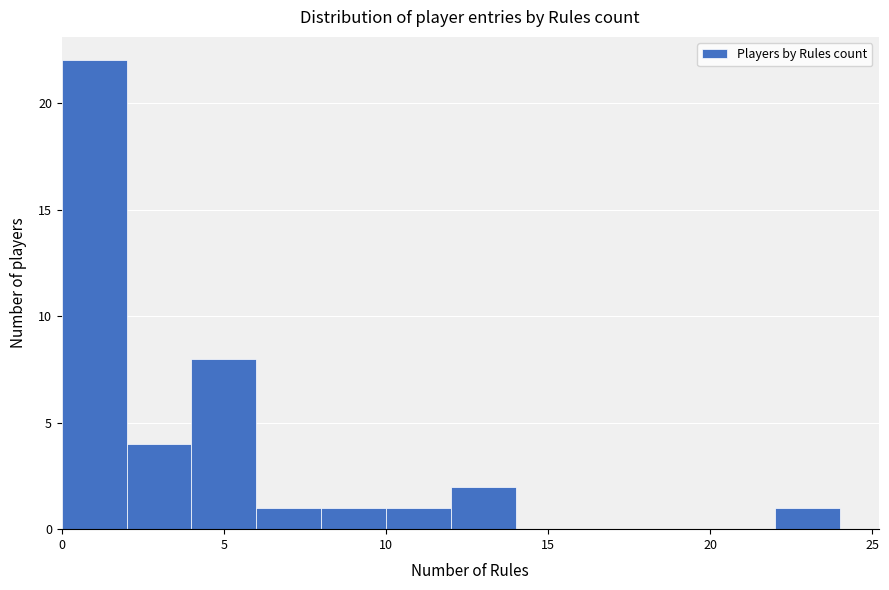

Over which range of the x-axis is the bar tallest?

0 to 2